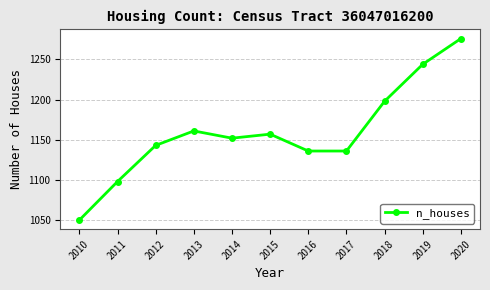

True or false: there are more than 0 points higher than both neighbors.

True